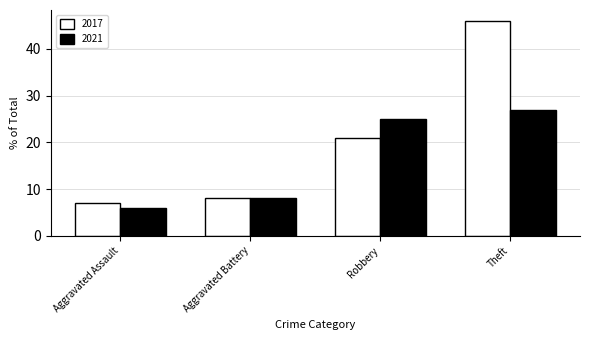

What is the label of the 3rd bar from the right?

Aggravated Battery